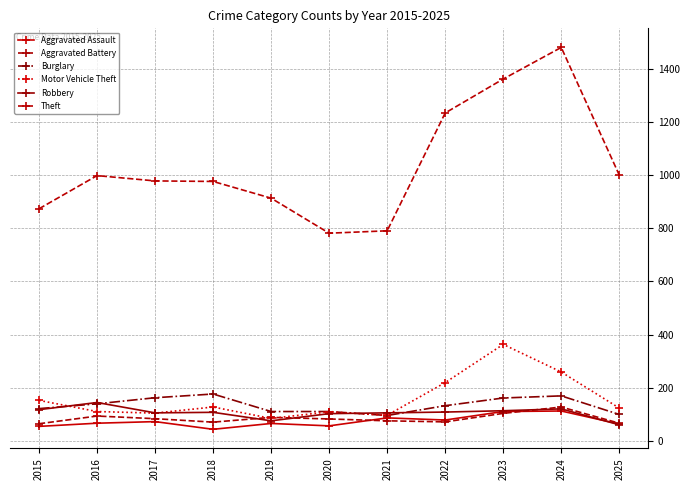

True or false: Theft has a value of 550 at 2015.

False